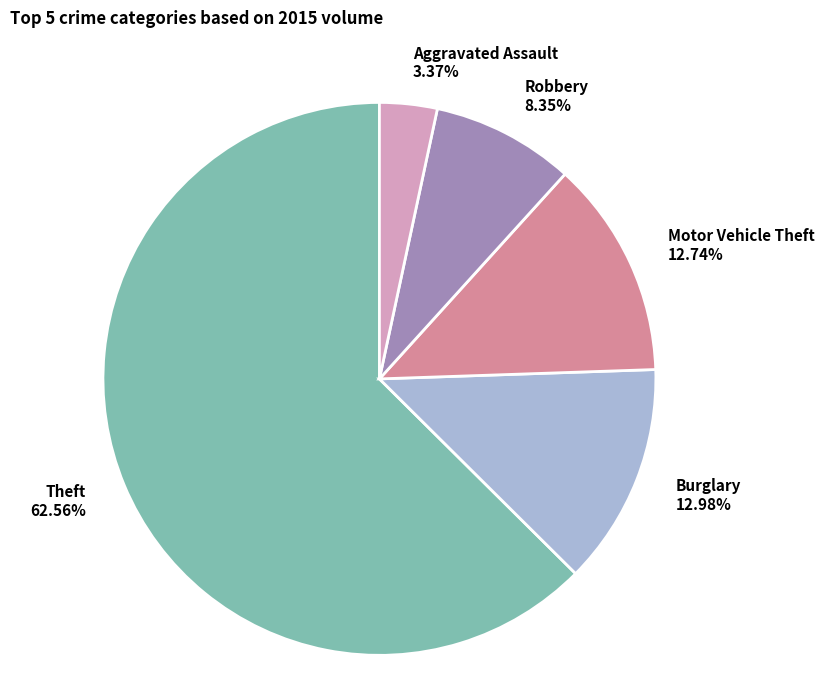

How many segments does this pie chart have?

5